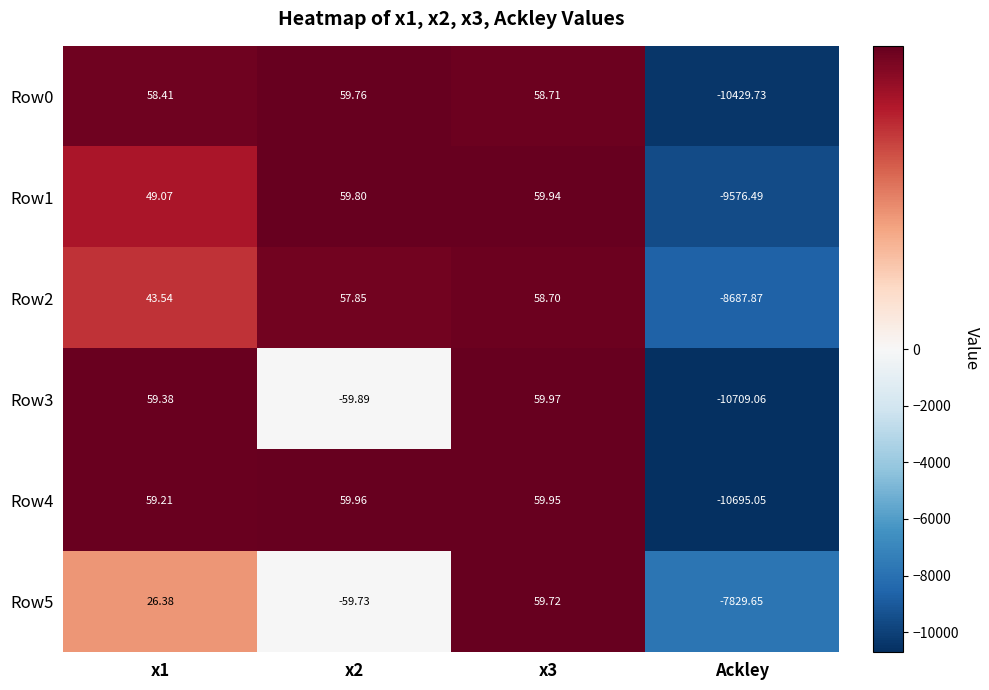

What is the total value across all series at x3?

357.0